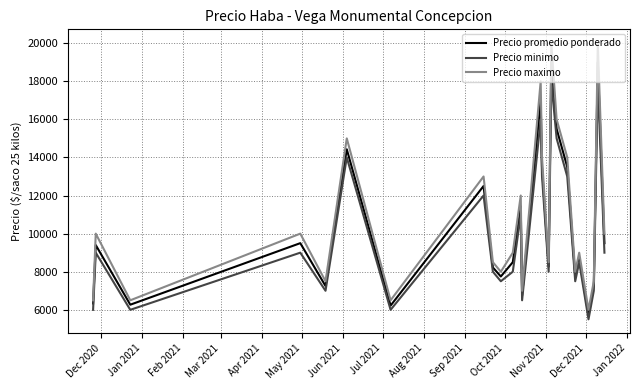

True or false: Precio minimo and Precio maximo intersect in this chart.

False